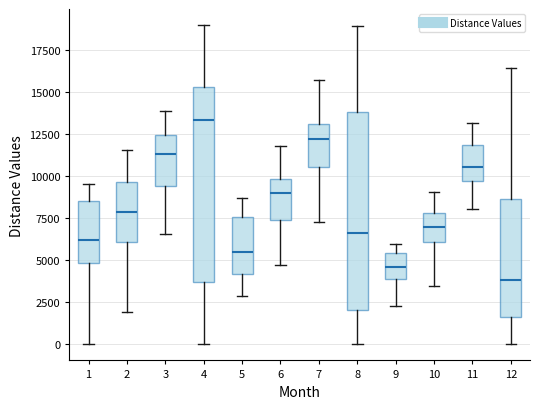

Reading left to right, read every box against the y-axis: the position of its median line, the range the box covers, and the ends of its whiskers. The values are not printed on the chart, so give them approximately, as read against the axis.

1: median 6000, box 5000 to 8500, whiskers 0 to 9500
2: median 8000, box 6000 to 9500, whiskers 2000 to 11500
3: median 11500, box 9500 to 12500, whiskers 6500 to 14000
4: median 13500, box 3500 to 15500, whiskers 0 to 19000
5: median 5500, box 4000 to 7500, whiskers 3000 to 8500
6: median 9000, box 7500 to 10000, whiskers 5000 to 12000
7: median 12000, box 10500 to 13000, whiskers 7500 to 15500
8: median 6500, box 2000 to 14000, whiskers 0 to 19000
9: median 4500, box 4000 to 5500, whiskers 2500 to 6000
10: median 7000, box 6000 to 8000, whiskers 3500 to 9000
11: median 10500, box 9500 to 12000, whiskers 8000 to 13000
12: median 4000, box 1500 to 8500, whiskers 0 to 16500